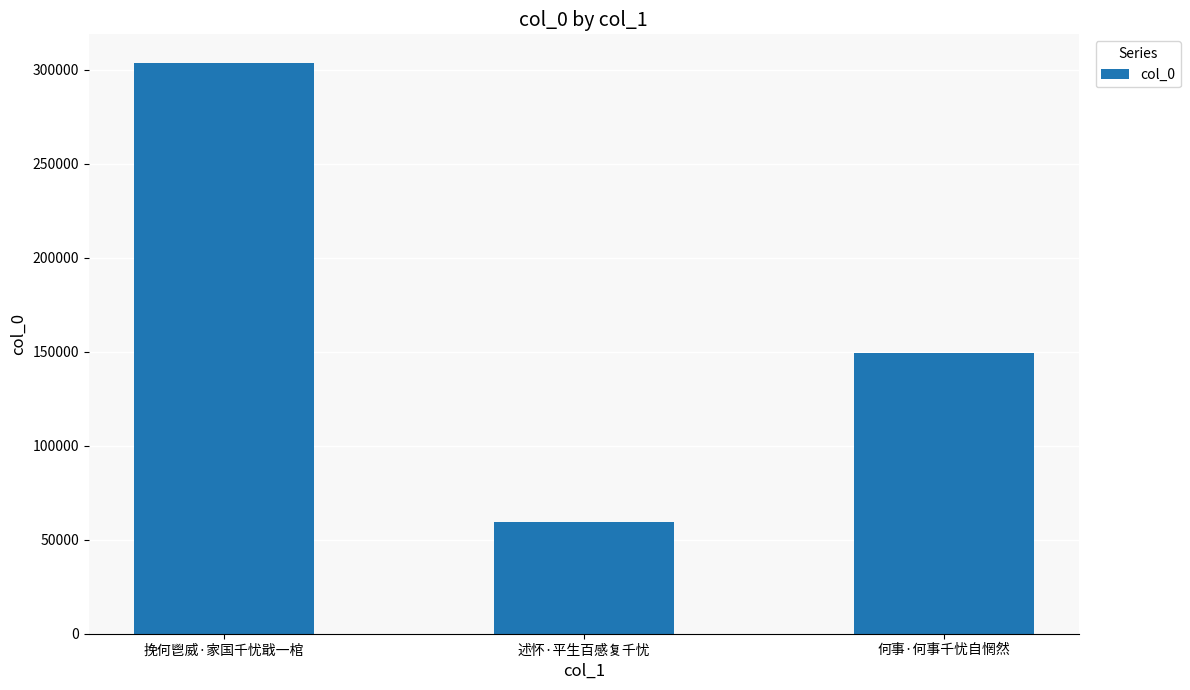

What is the ratio of the value at 何事·何事千忧自惘然 to the value at 述怀·平生百感复千忧?

2.5